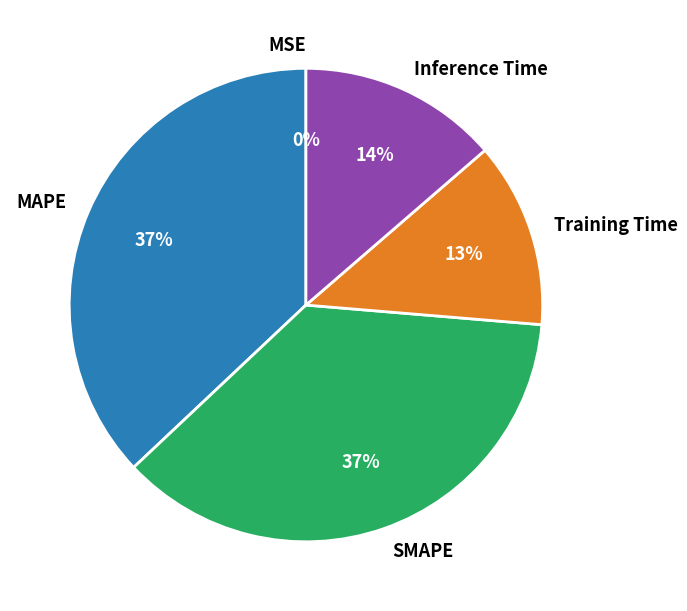

Is there a majority slice in this chart?

No